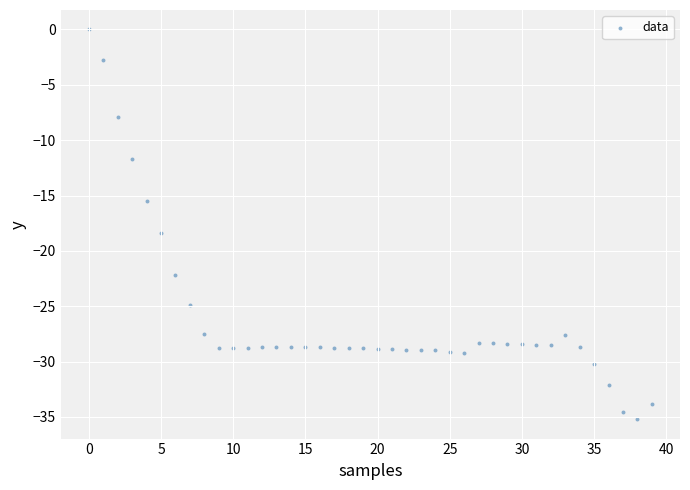

What is the range of Y values (max minus min)?

35.2